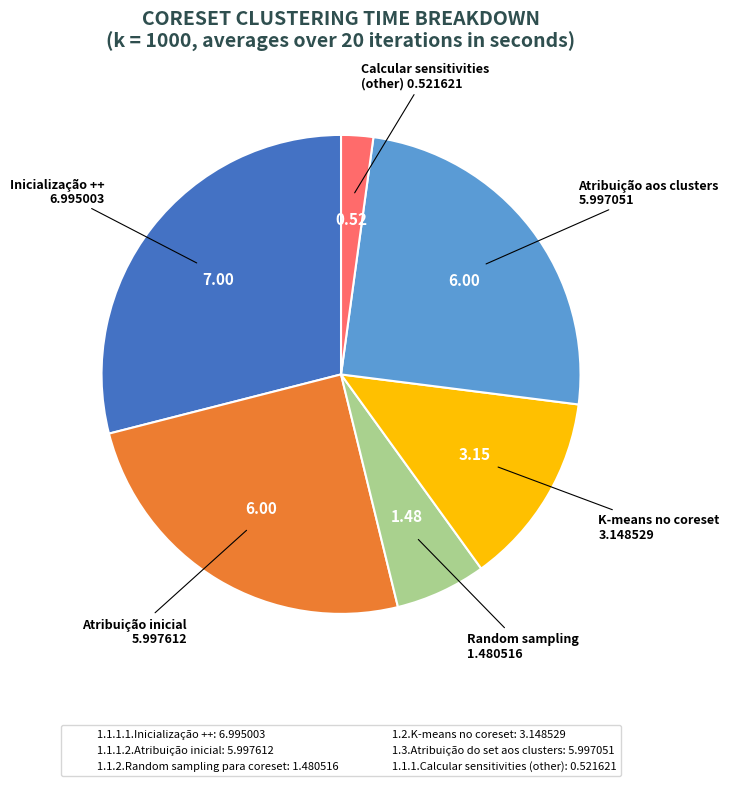

Between 1.1.1.1.Inicialização ++: 6.995003 and 1.3.Atribuição do set aos clusters: 5.997051, which is larger?

1.1.1.1.Inicialização ++: 6.995003